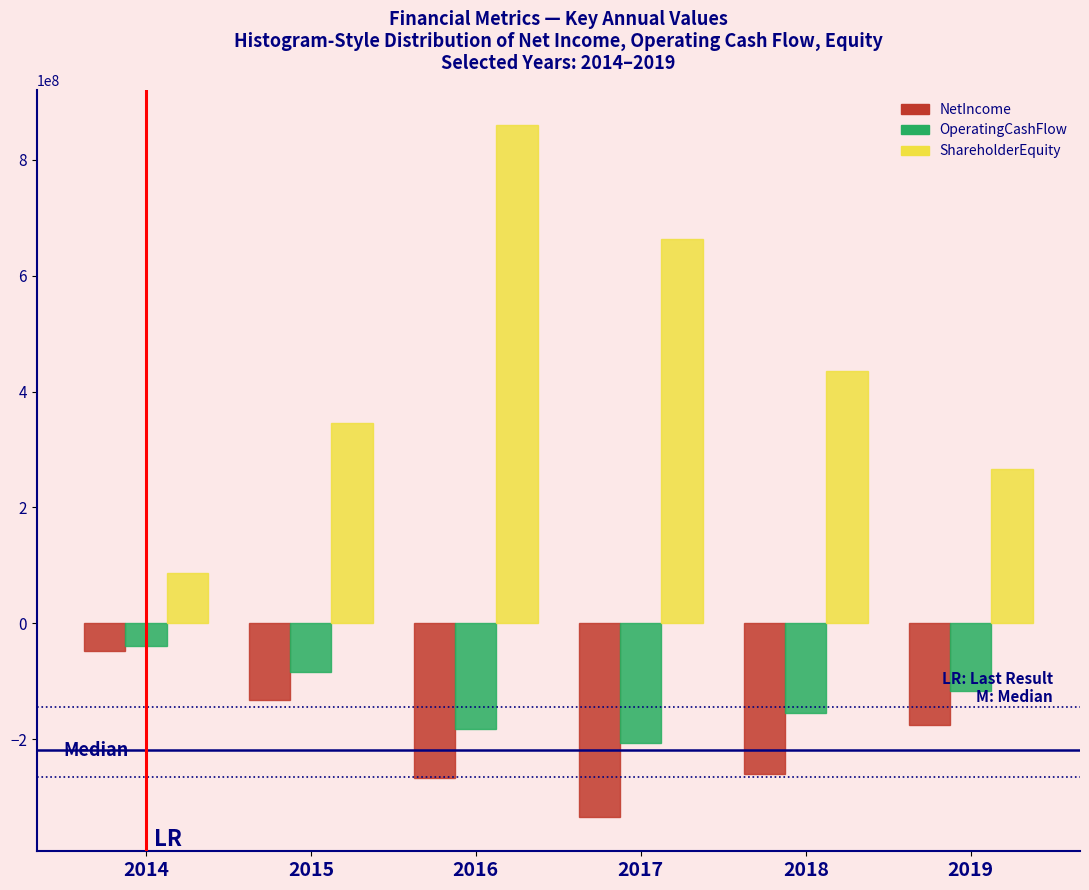

Reading left to right, transcribe all the data shown in this chart.

NetIncome: 2014=-47365000	2015=-133096000	2016=-266990000	2017=-333823000	2018=-260491000	2019=-176207000
OperatingCashFlow: 2014=-39146000	2015=-83428000	2016=-182270000	2017=-206459000	2018=-154183000	2019=-117319000
ShareholderEquity: 2014=86833000	2015=345359000	2016=860751000	2017=663320000	2018=436167000	2019=265781000